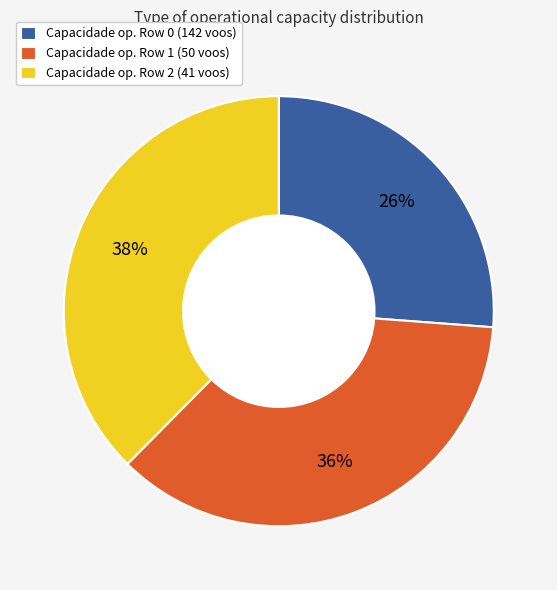

What percentage is the Capacidade op. Row 1 (50 voos) slice, to the nearest percent?

36%